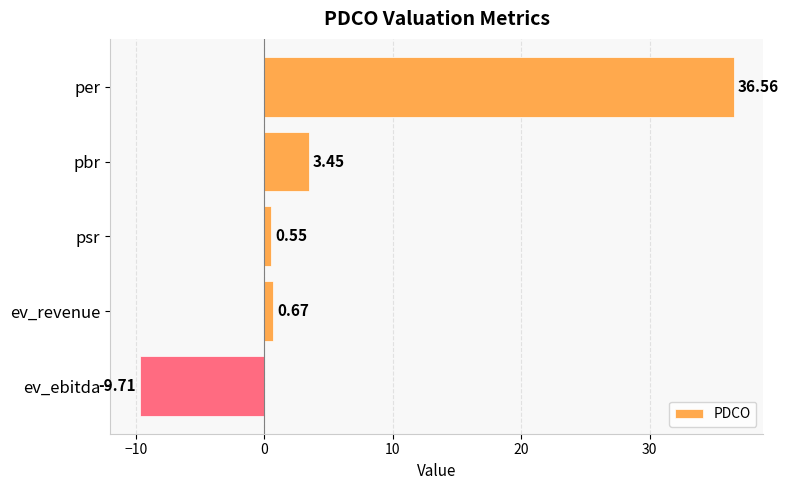

List the labels in order of value, largest first.

per, pbr, ev_revenue, psr, ev_ebitda